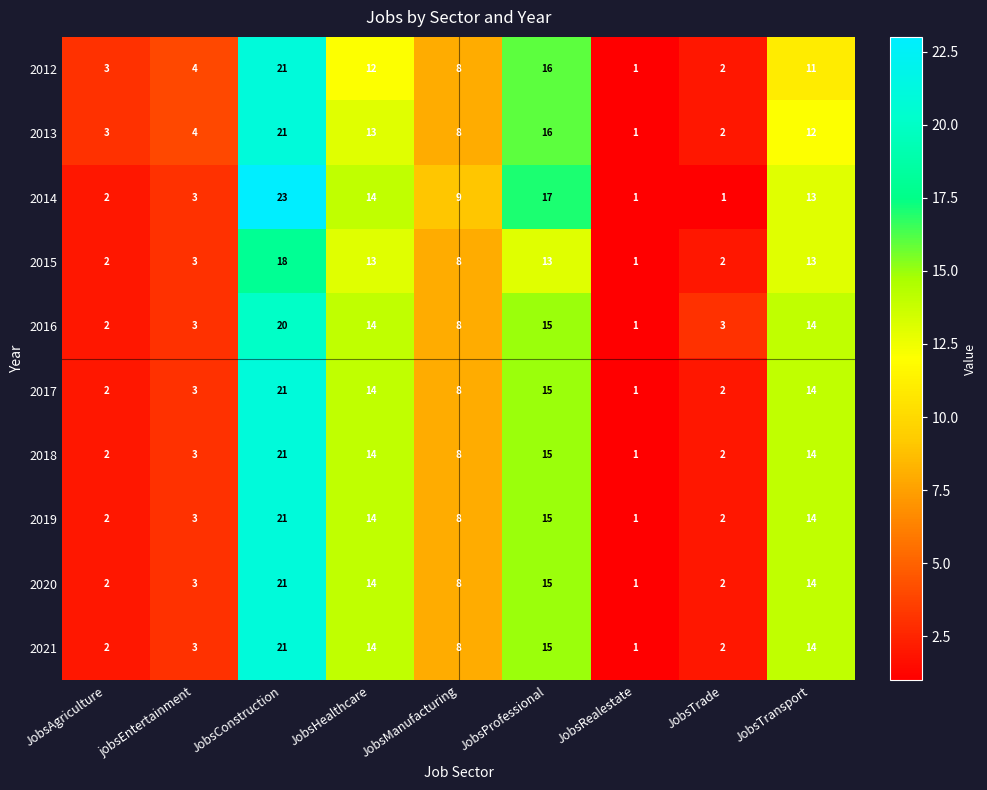

The value of 2015 at jobsEntertainment is 3. True or false?

True